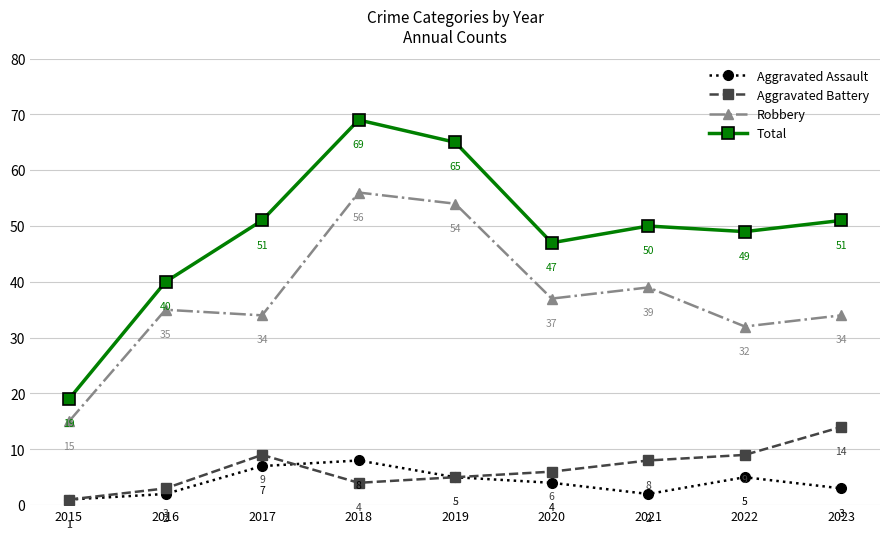

What is the sum of the Total values at 2022 and 2018?

118